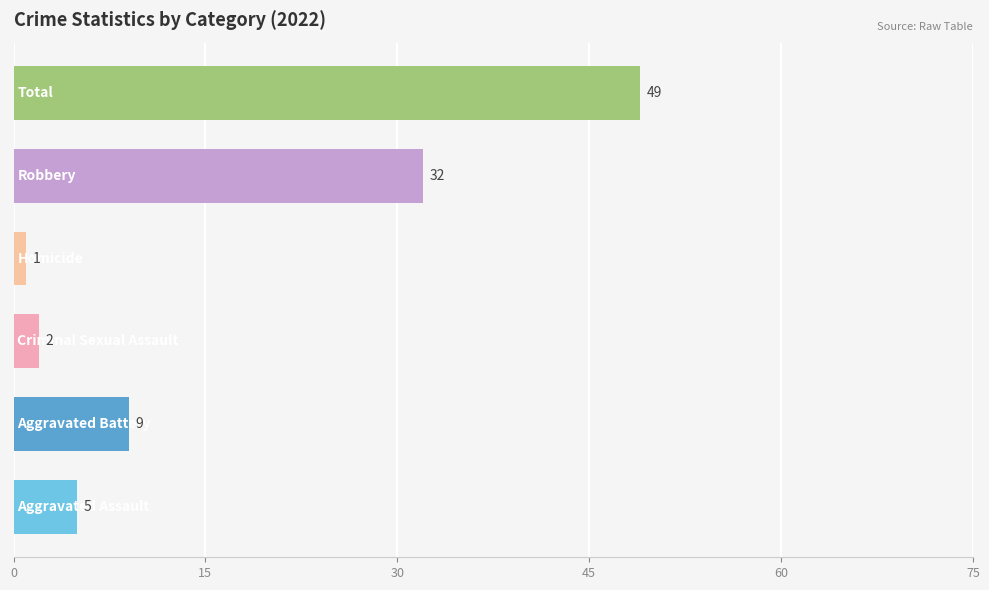

What is the average value?

16